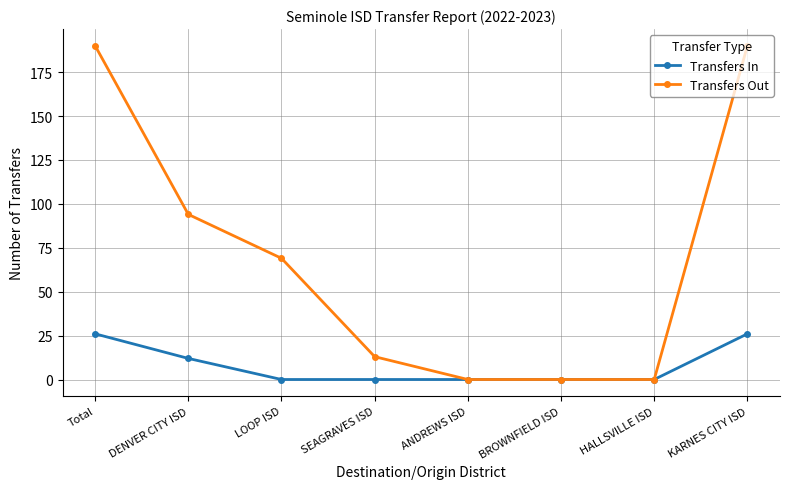

What is the label of the 1st point from the left?

Total